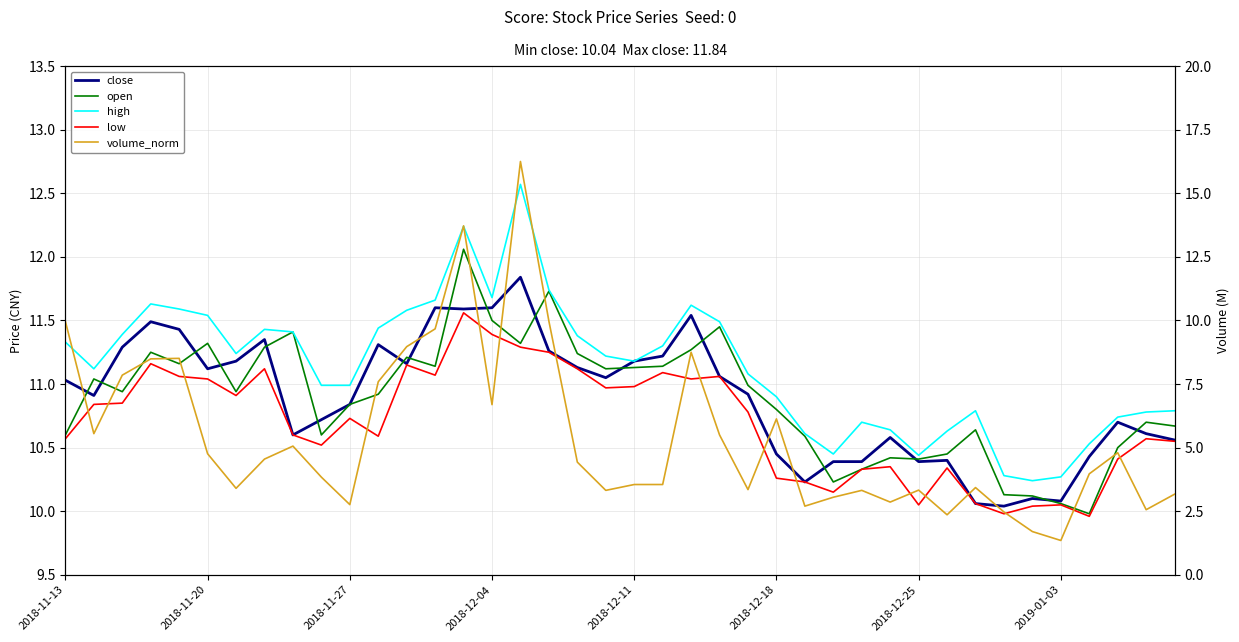

Between 2018-12-04 and 2019-01-03, which series saw the biggest shift?

volume_norm